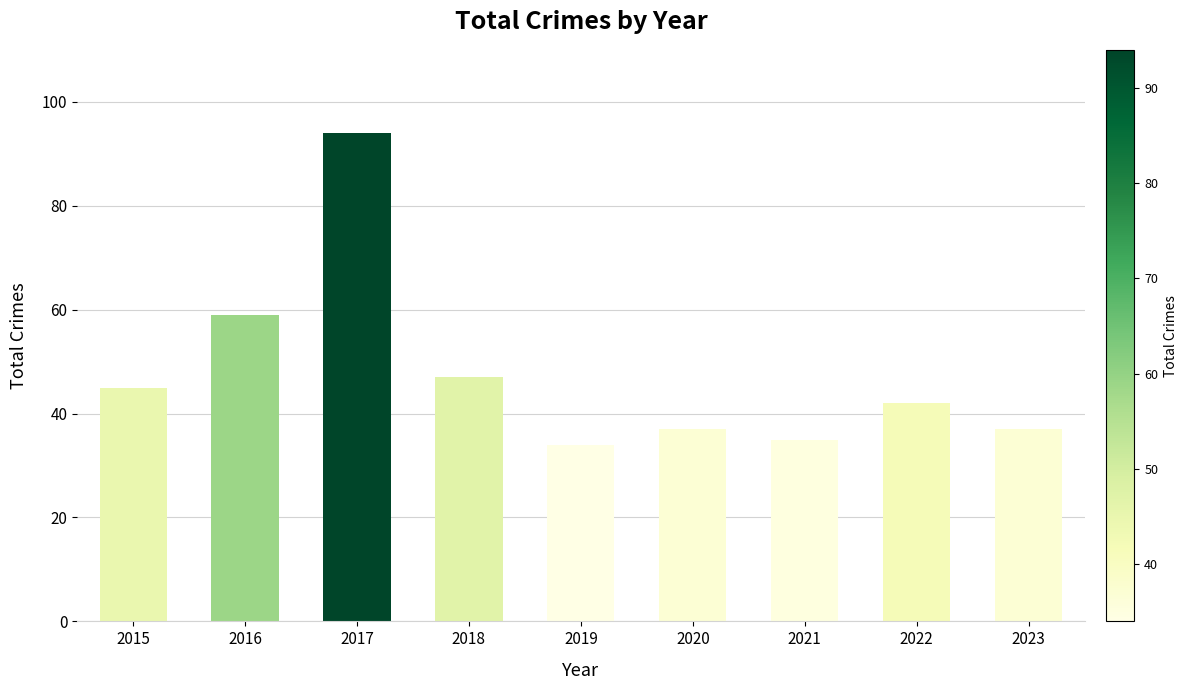

What is the value of the 7th bar from the left?

35